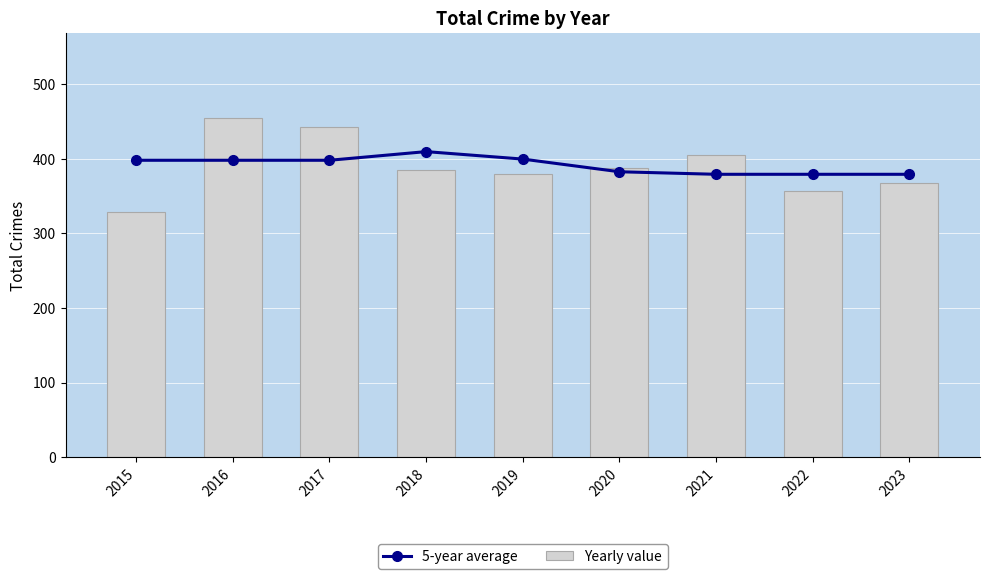

Is it true that Yearly value equals 385.0 at 2018?

True